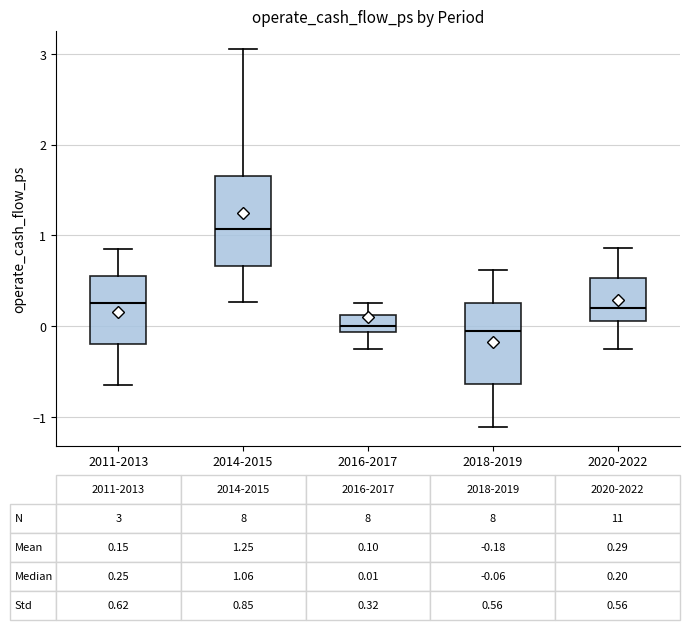

Which box is the tallest, from its lower edge to its upper edge?

2014-2015